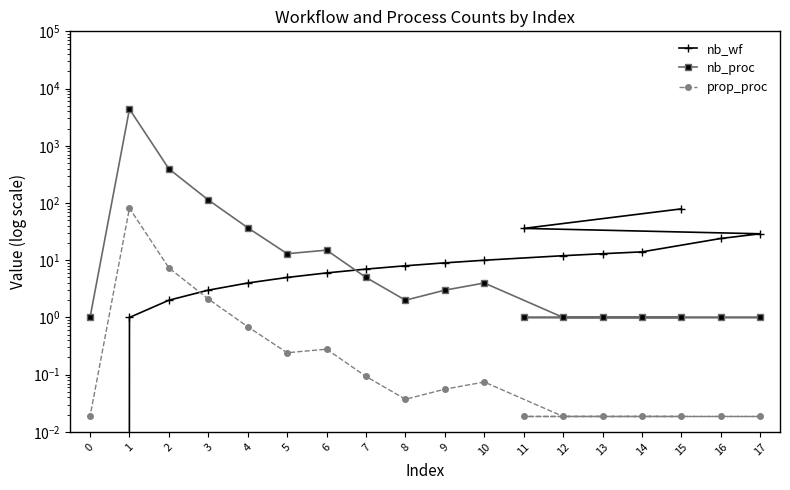

Which category has the highest value across all series?

1